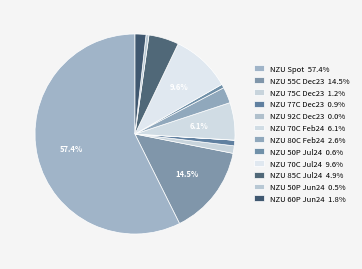

What percentage is NOT represented by NZU 92C Dec23?

100.0%